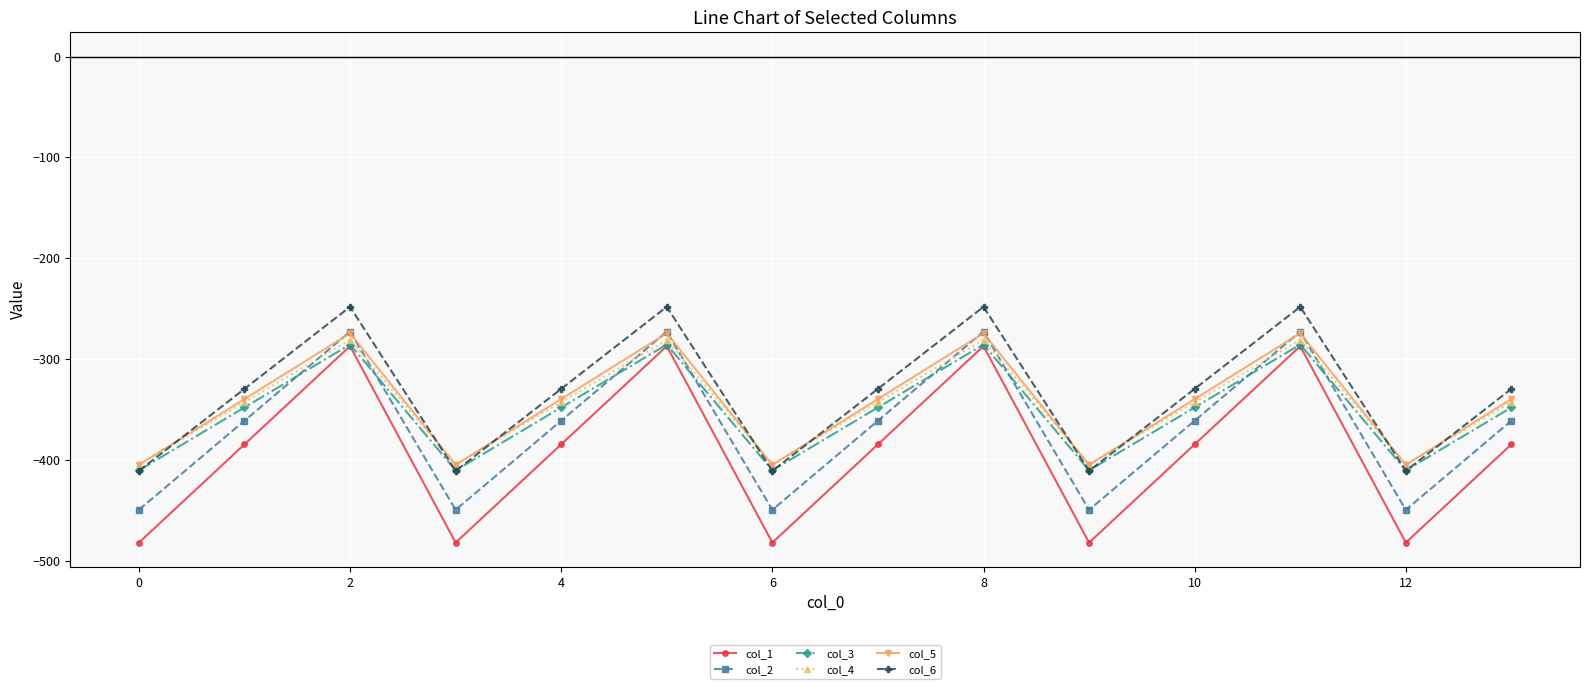

How many intersections are there between col_6 and col_3?

9